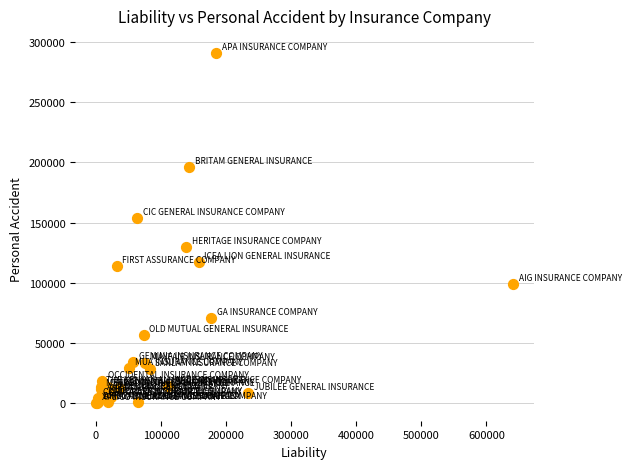

What Y value in the scatter plot is closest to 145329?

153591